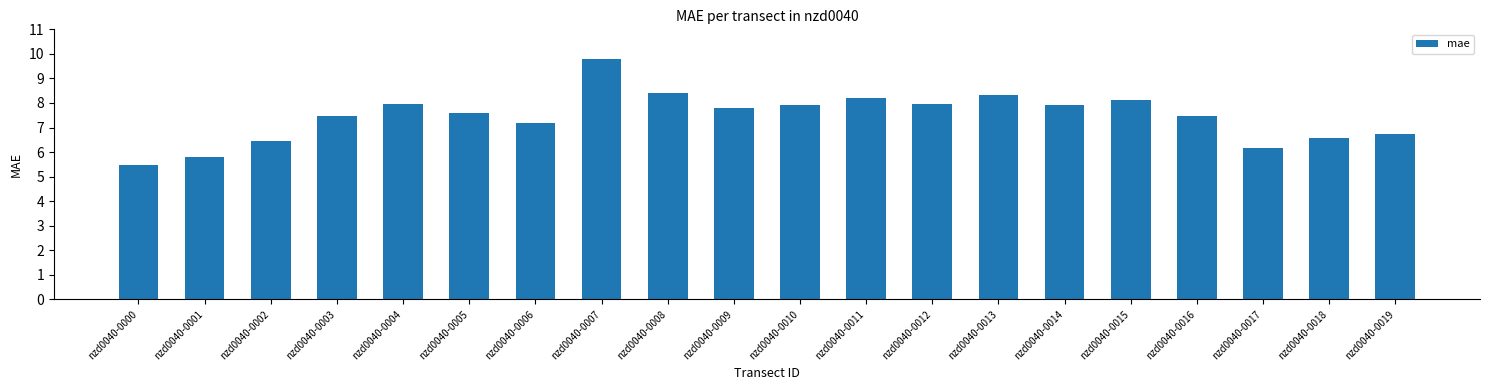

The chart shows a value of 14.6 at nzd0040-0015. True or false?

False